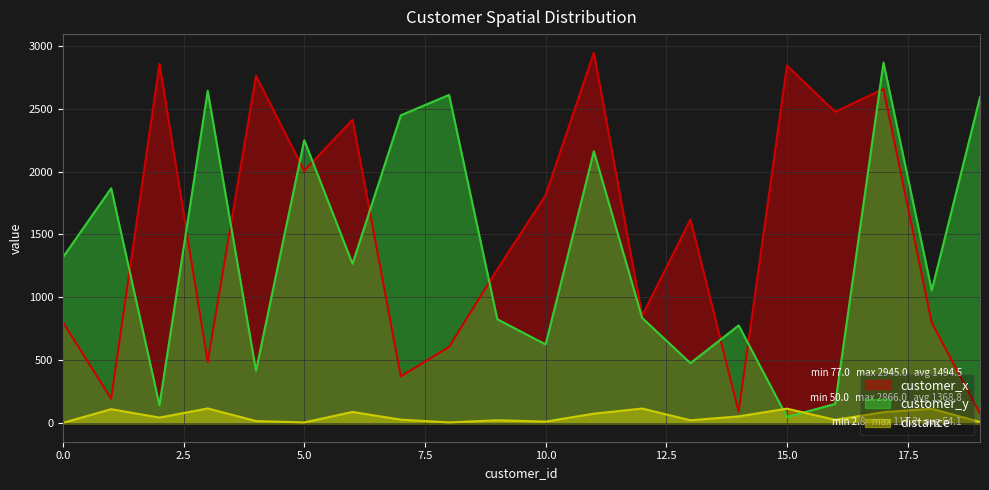

The customer_y series shows 417.0 at 4. True or false?

True